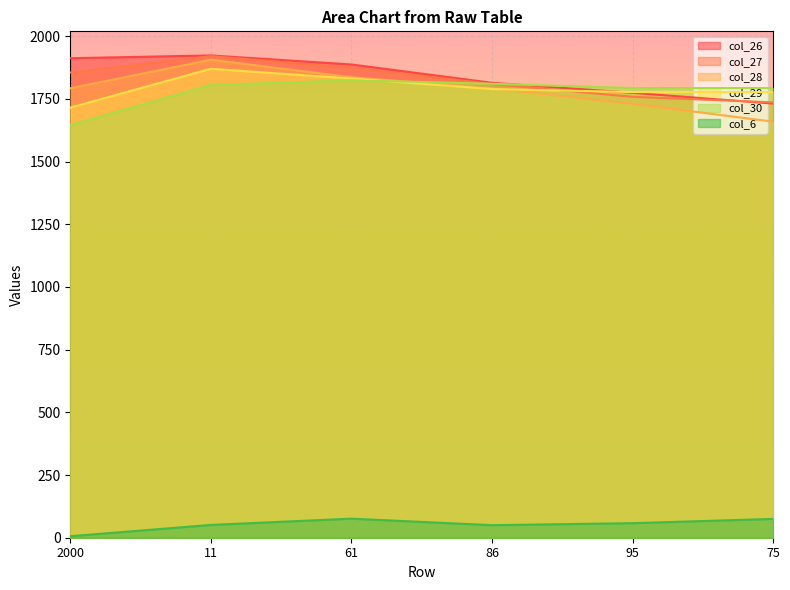

At which category does the chart reach its minimum across all series?

2000